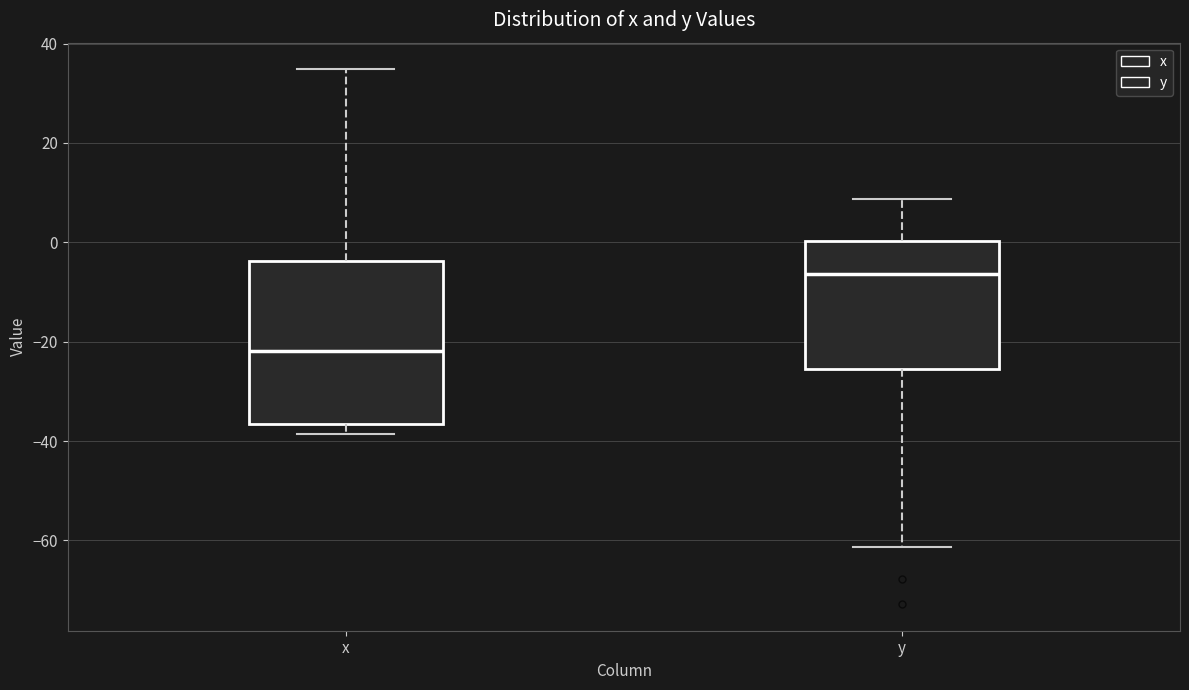

Which box has the lowest median line?

x